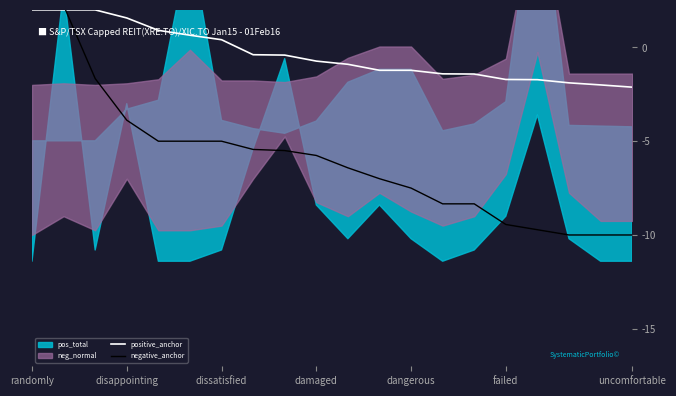

At which label does positive_anchor first exceed 0?

randomly